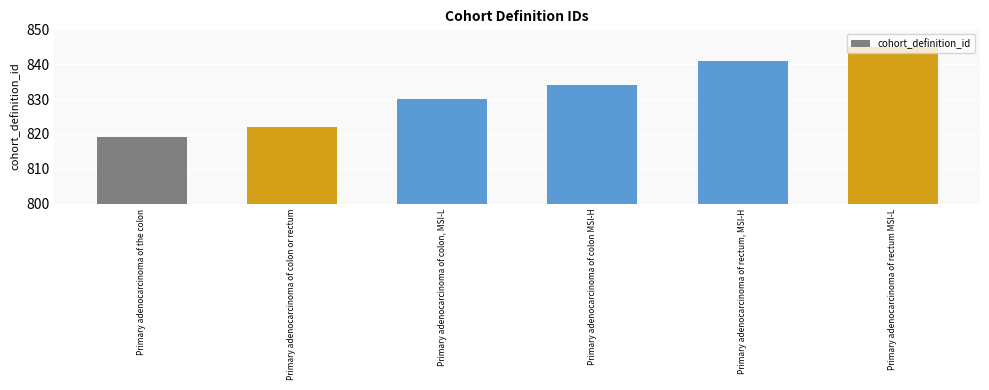

What is the label of the 4th bar from the left?

Primary adenocarcinoma of colon MSI-H